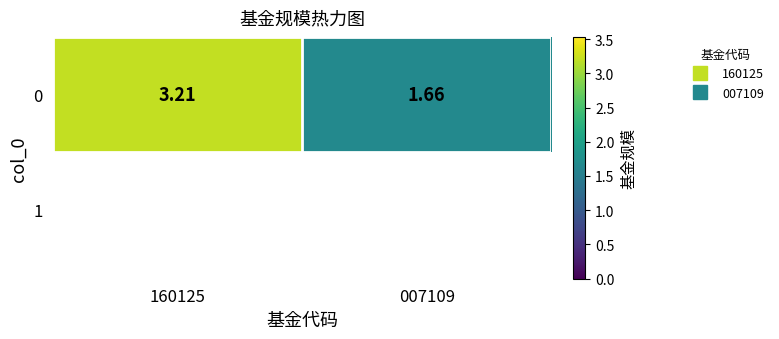

Rank the categories by value from lowest to highest.

007109, 160125